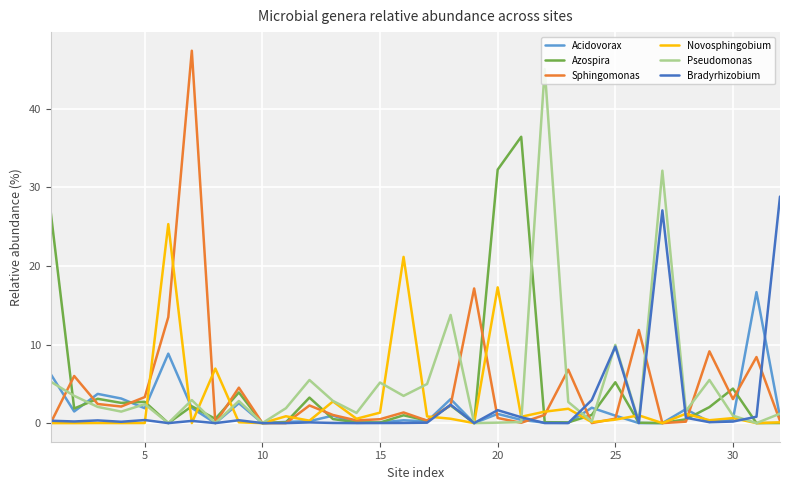

List the series in order of their peak value, lowest first.

Acidovorax, Novosphingobium, Bradyrhizobium, Azospira, Pseudomonas, Sphingomonas